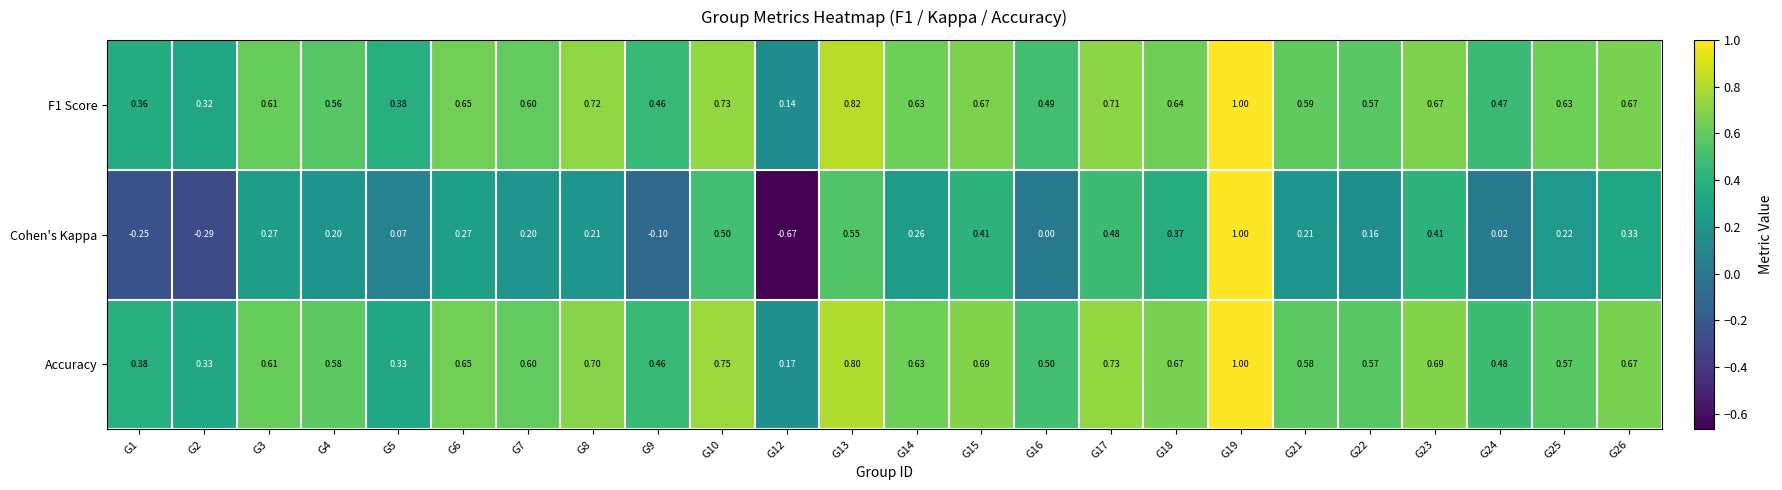

Which series has the widest spread of values?

Cohen's Kappa